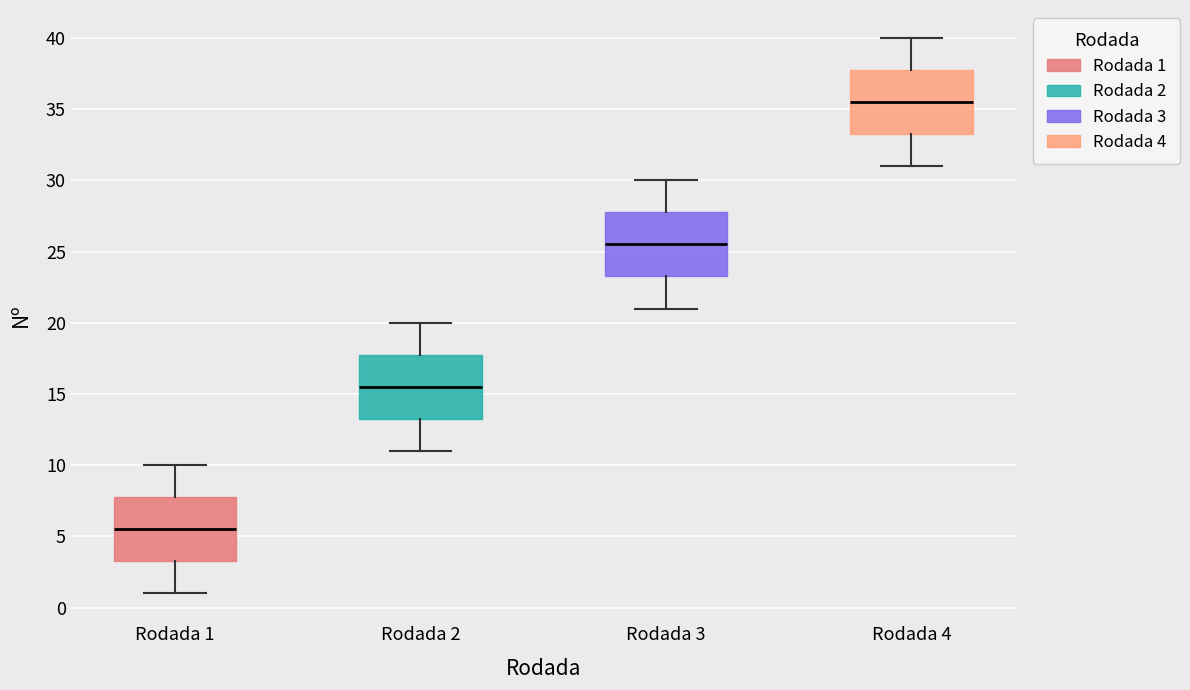

Which box's median line is the highest?

Rodada 4